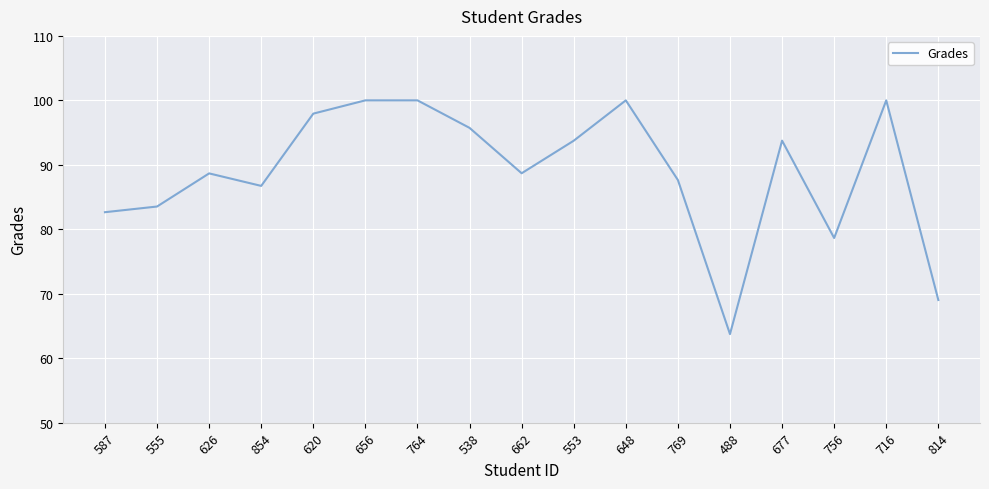

Does the chart display data point markers on the line(s)?

No